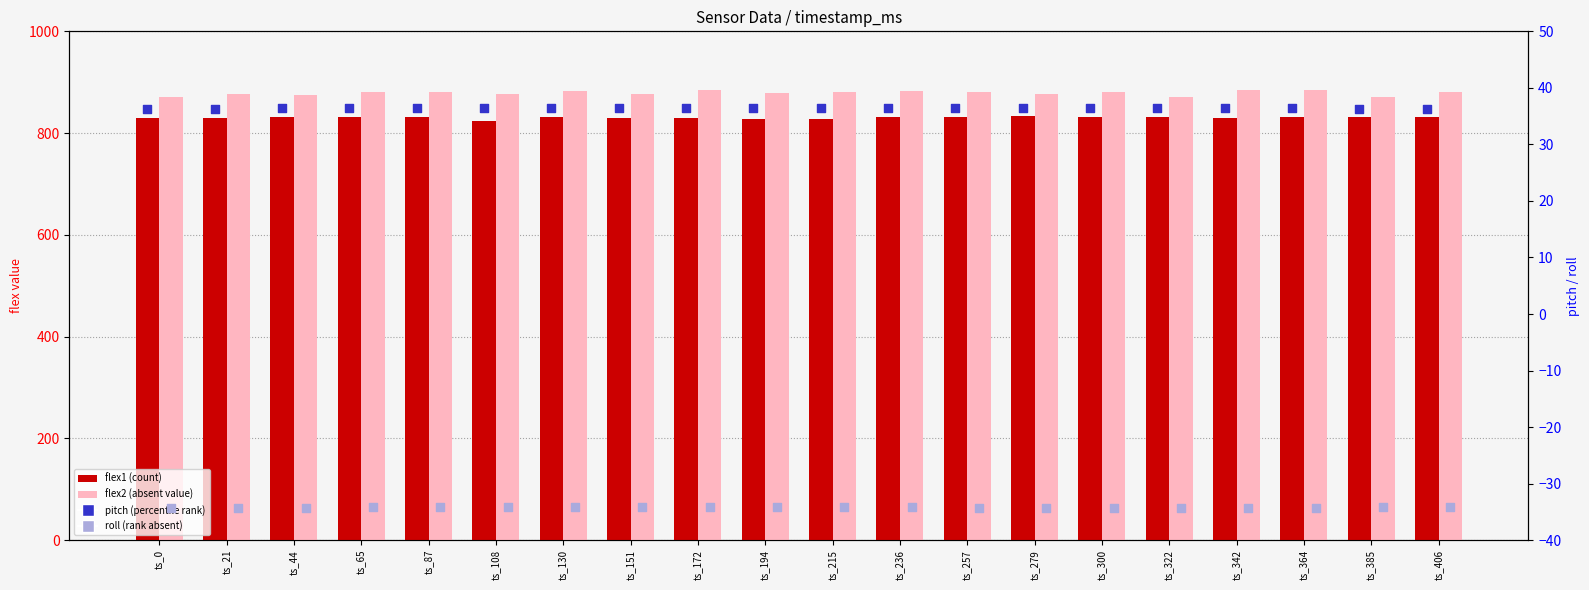

At which category is the sum across all series the highest?

ts_364